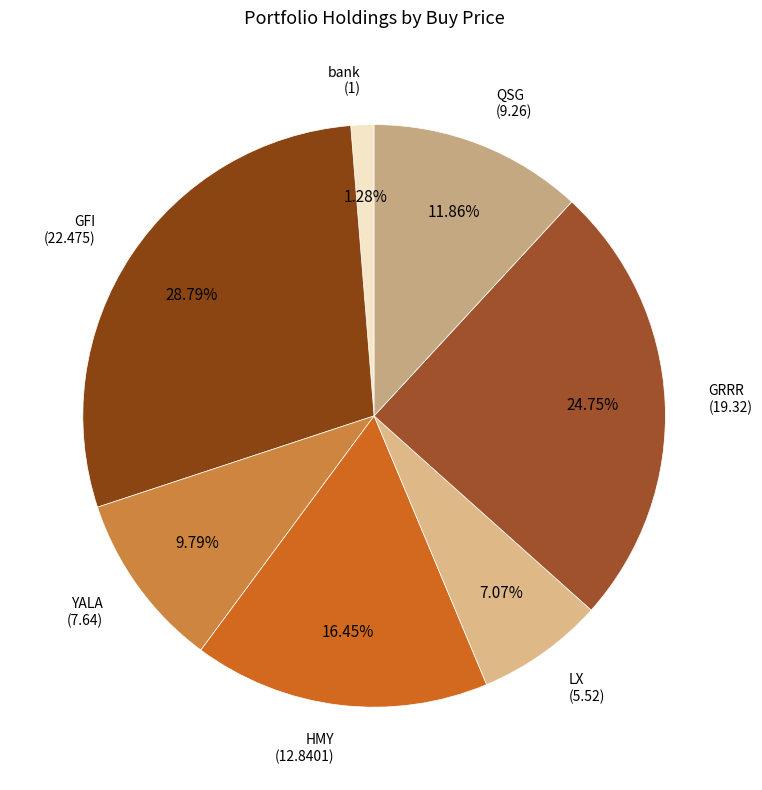

Combined, do GFI and HMY account for over 50%?

No